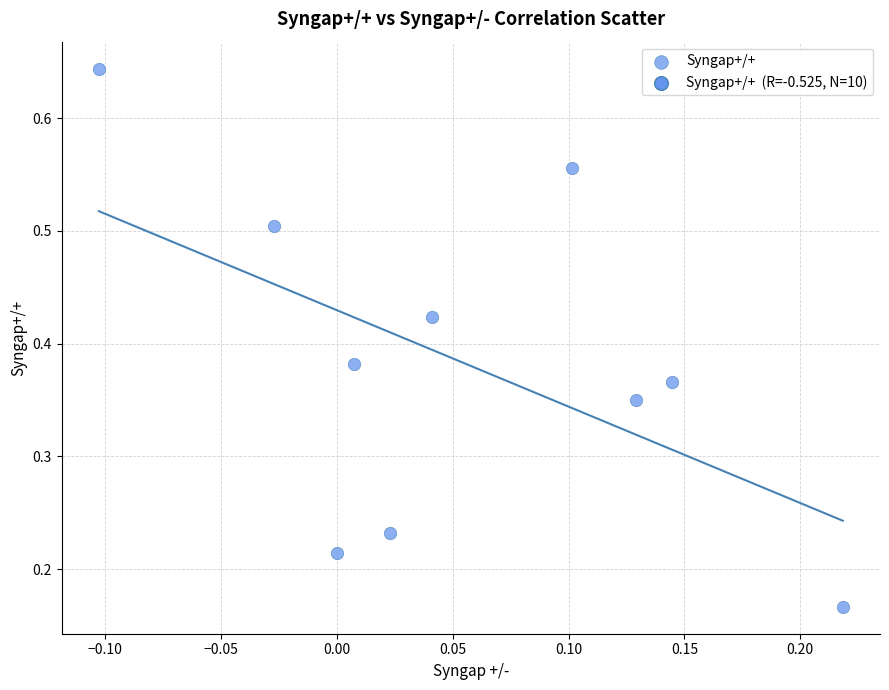

What is the range of Y values (max minus min)?

0.5